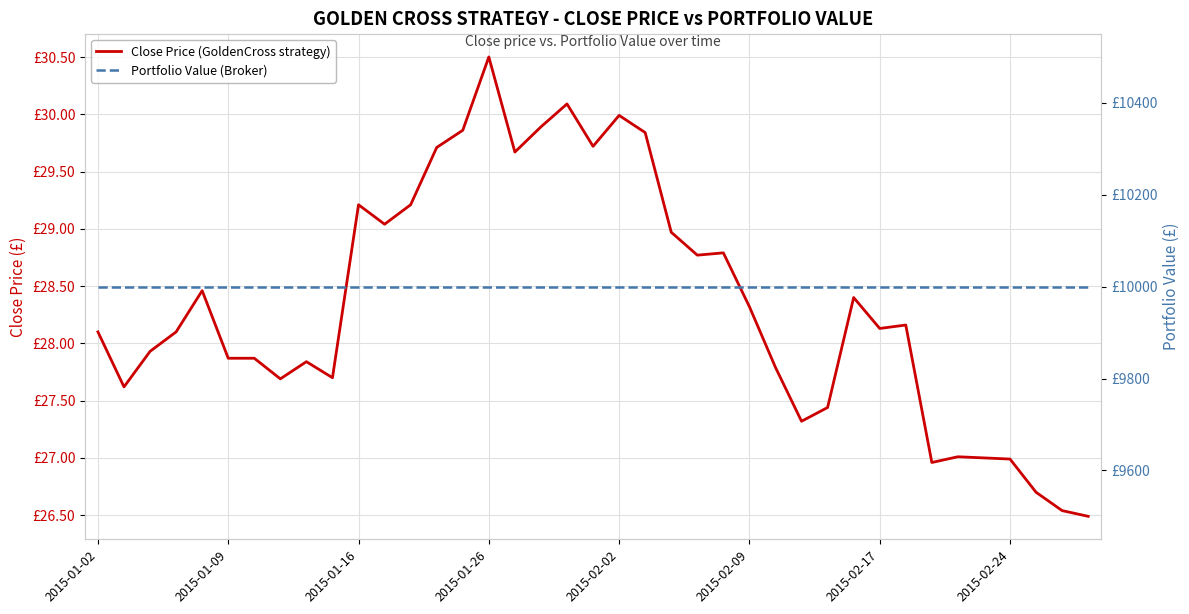

The Portfolio Value (Broker) series shows 10000.0 at 24. True or false?

True